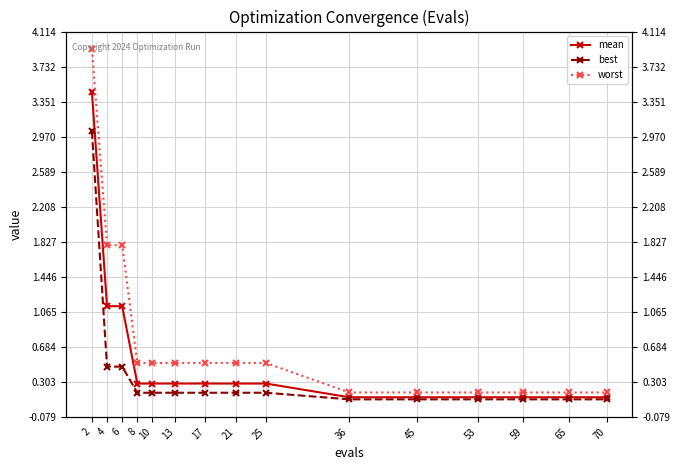

Which label corresponds to the largest value in the chart?

2